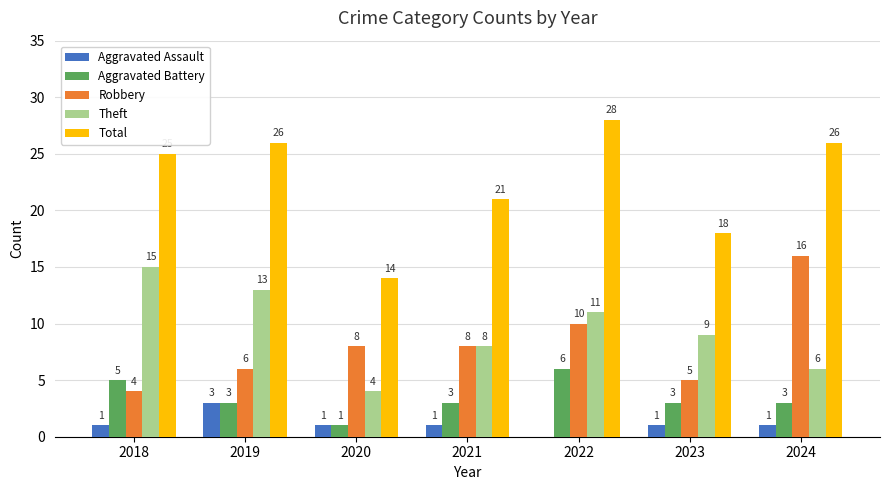

Read the Theft value at 2022.

11